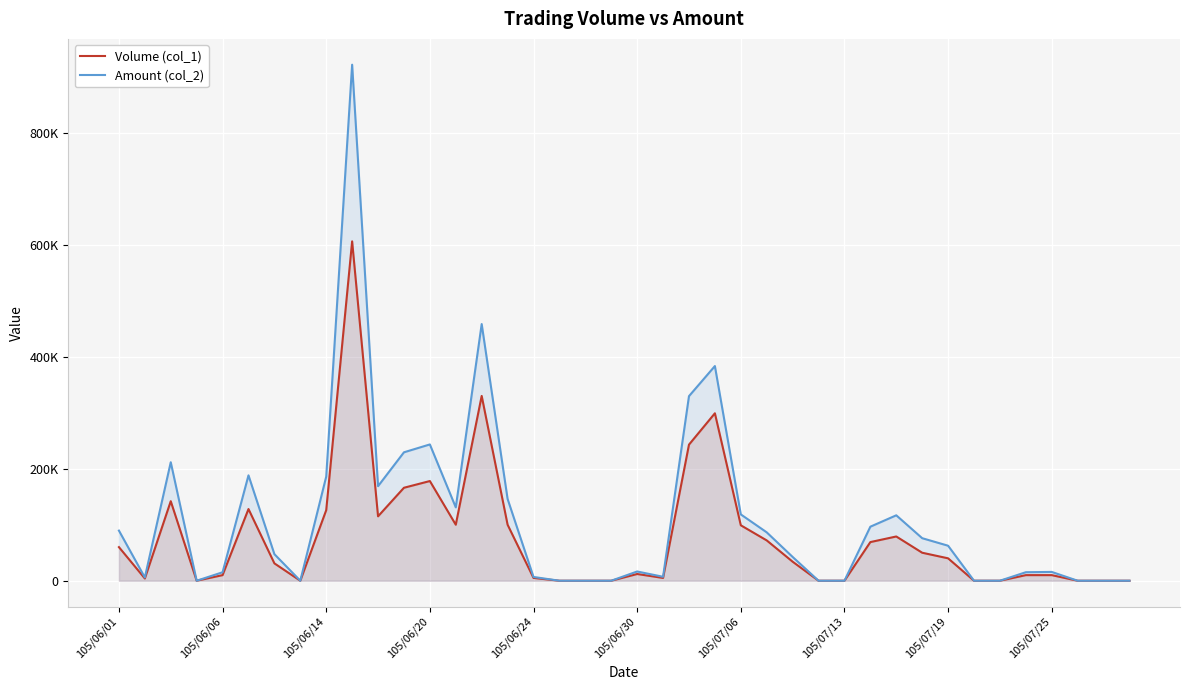

Which series has the largest range (max minus min)?

Amount (col_2)